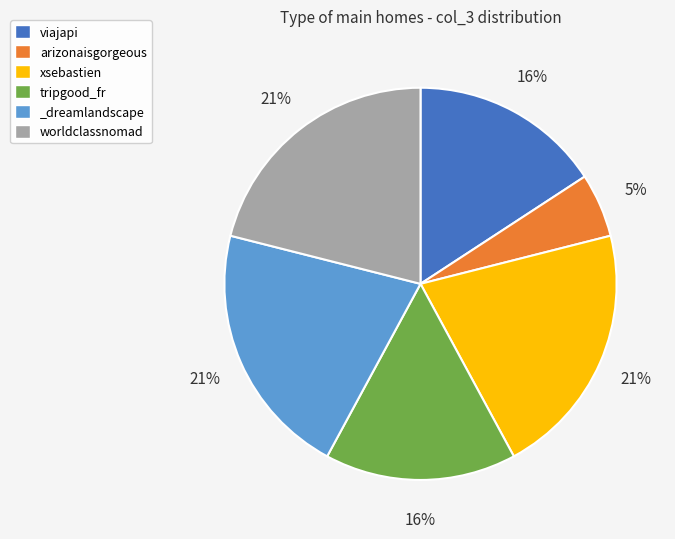

The _dreamlandscape slice represents 11% of the pie. True or false?

False